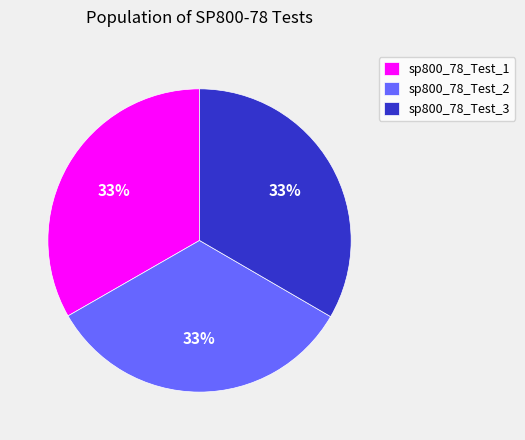

What is the ratio of the value at sp800_78_Test_2 to the value at sp800_78_Test_3?

1.0